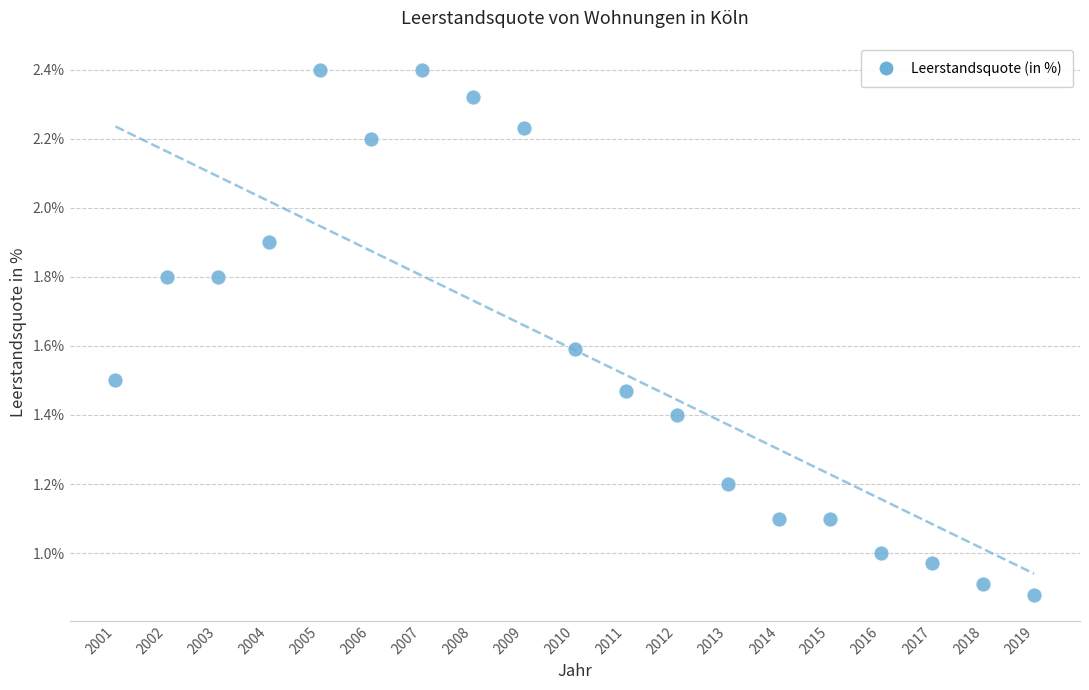

What is the range of X values (max minus min)?

18.0